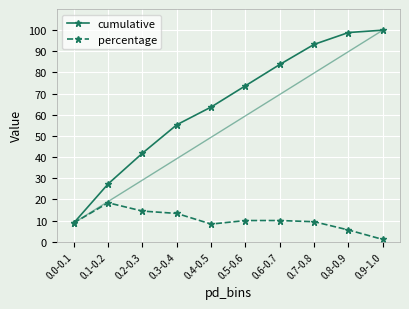

What is the label of the 5th point from the right?

0.5-0.6